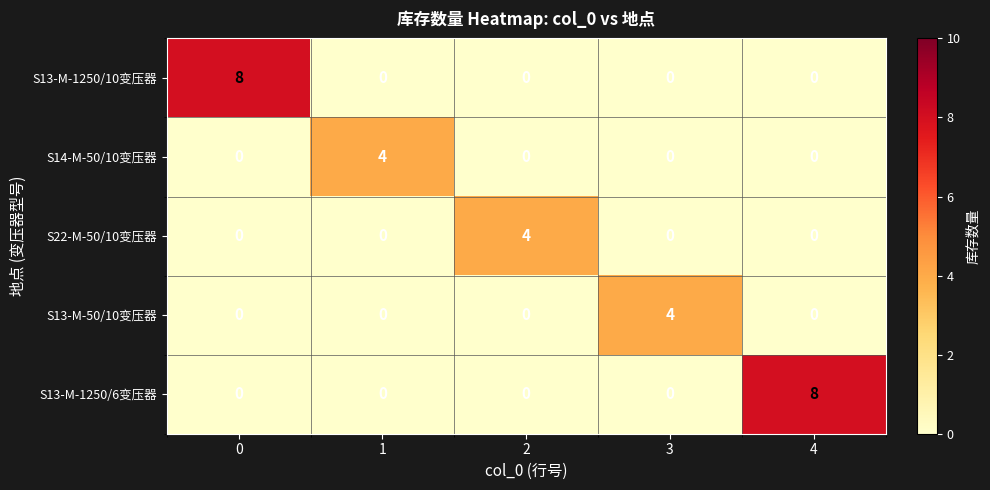

How many positive values does the S22-M-50/10变压器 series have?

1